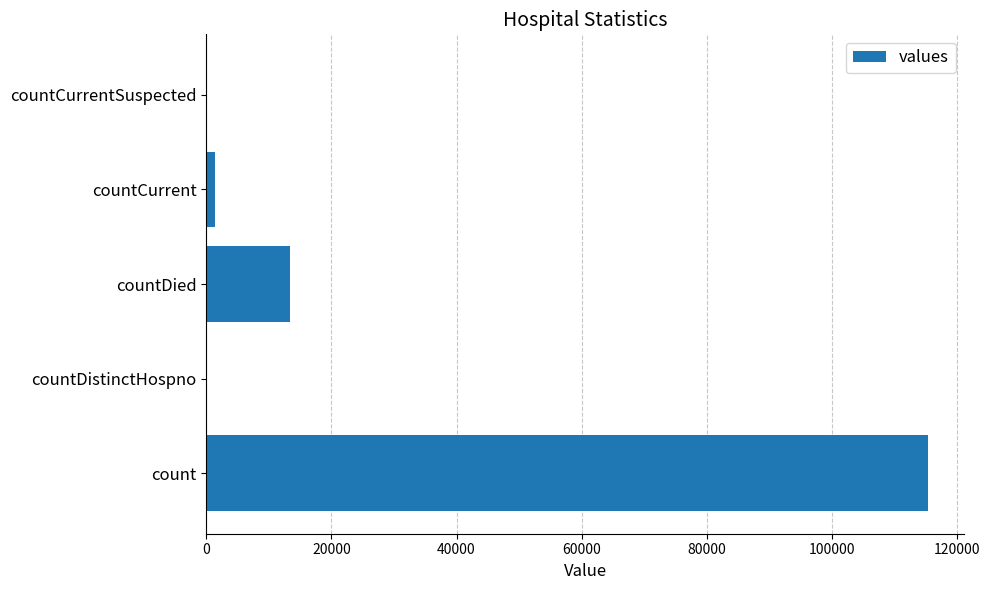

What is the sum of the values at count and countDistinctHospno?

115379